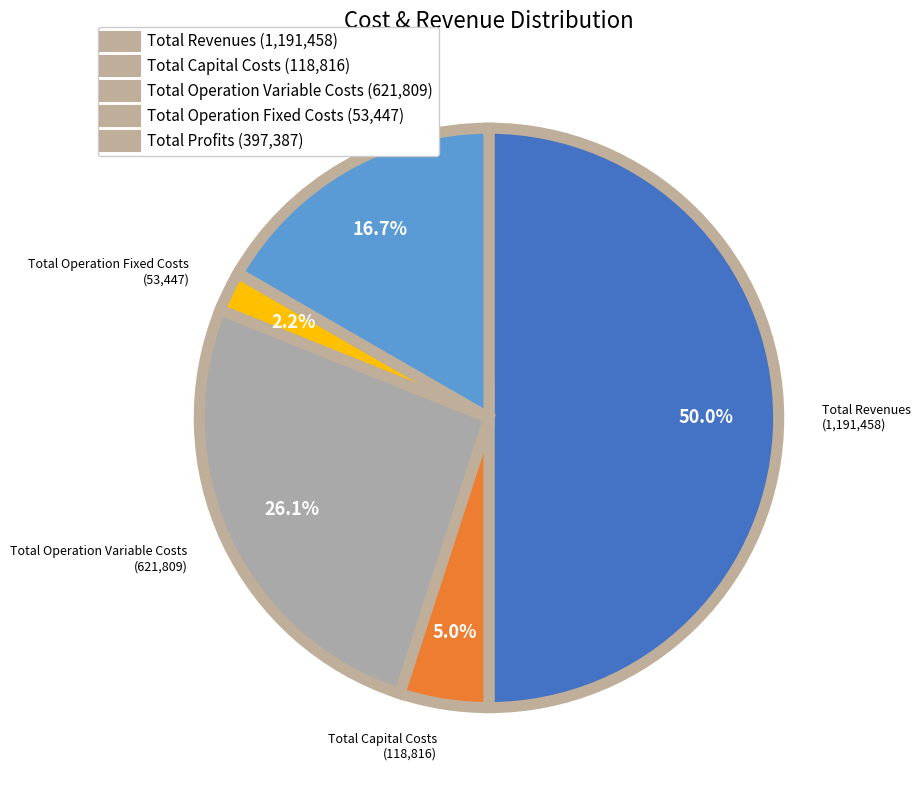

What percentage is NOT represented by Total Operation Fixed Costs?

97.8%